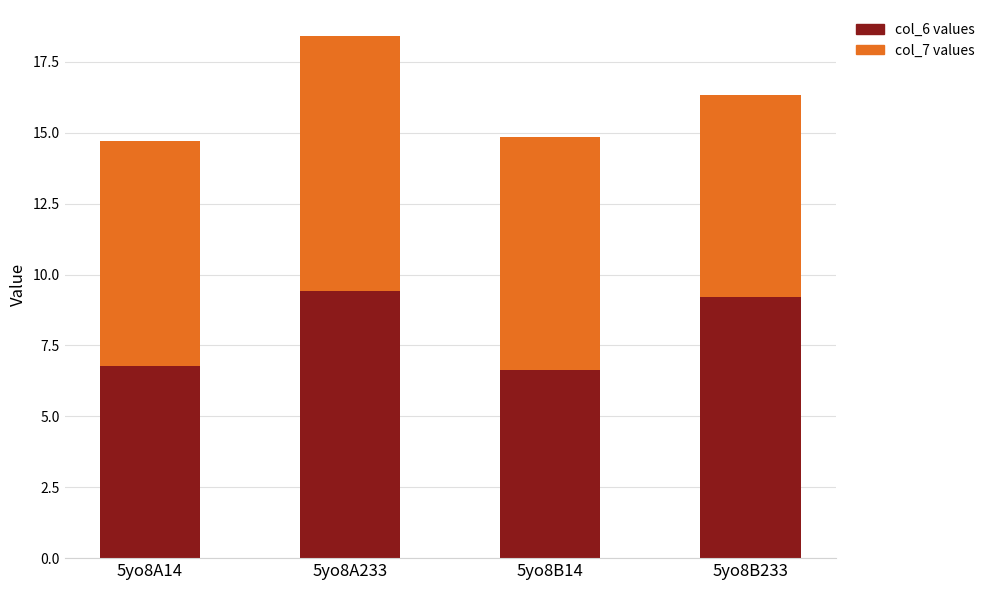

What is the total value across all series at 5yo8A14?

14.7